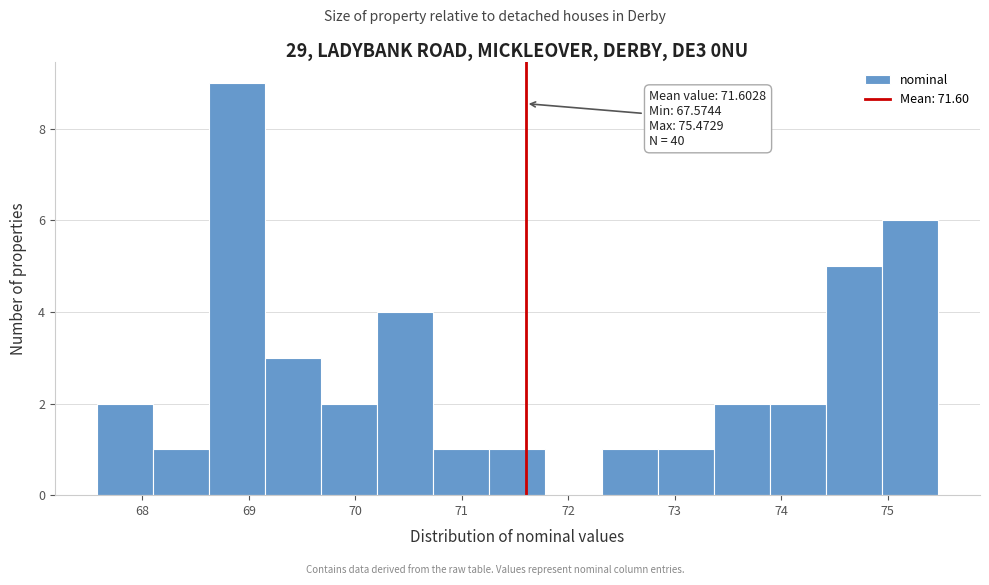

Which range on the x-axis has the tallest bar?

68.6 to 69.2